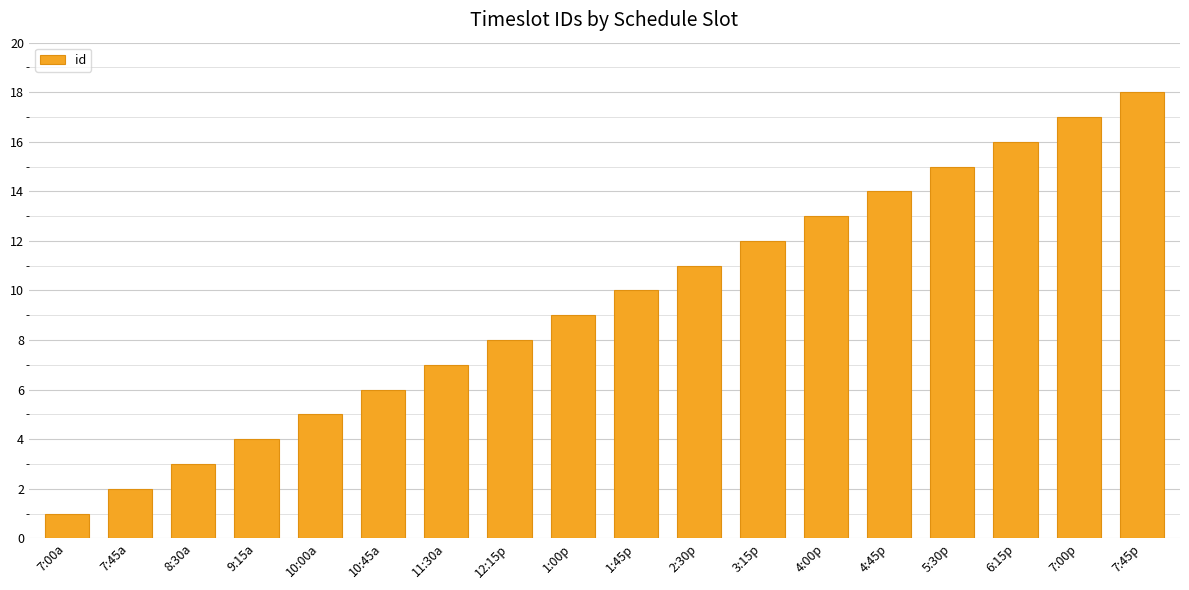

Which label corresponds to the smallest value in the chart?

7:00a